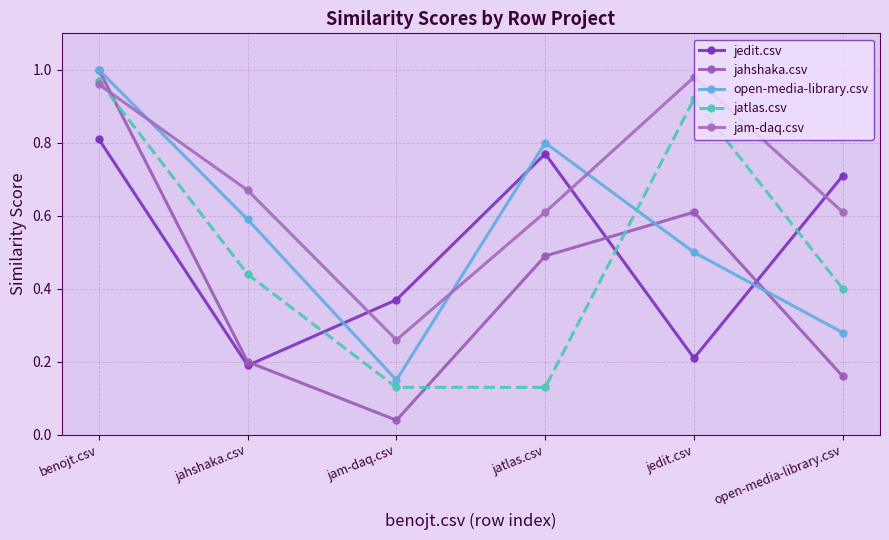

What is the label of the 4th point from the right?

jam-daq.csv